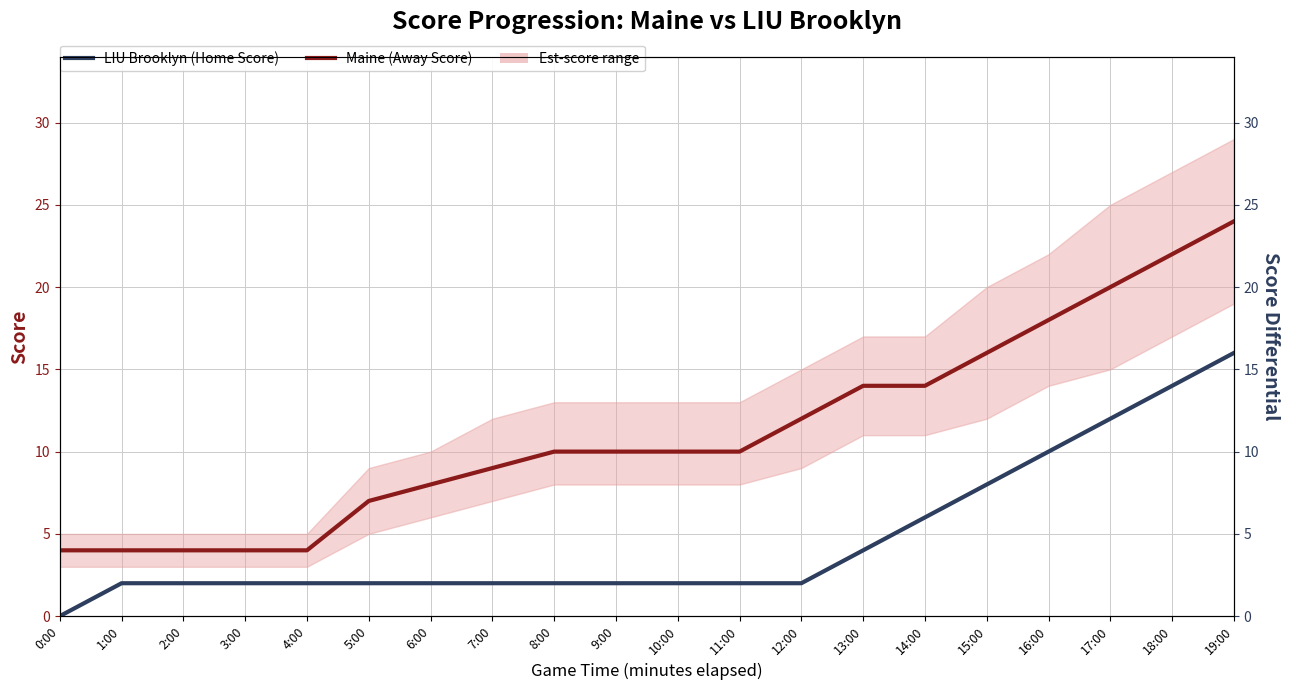

At how many categories does at least one series exceed 10?

8